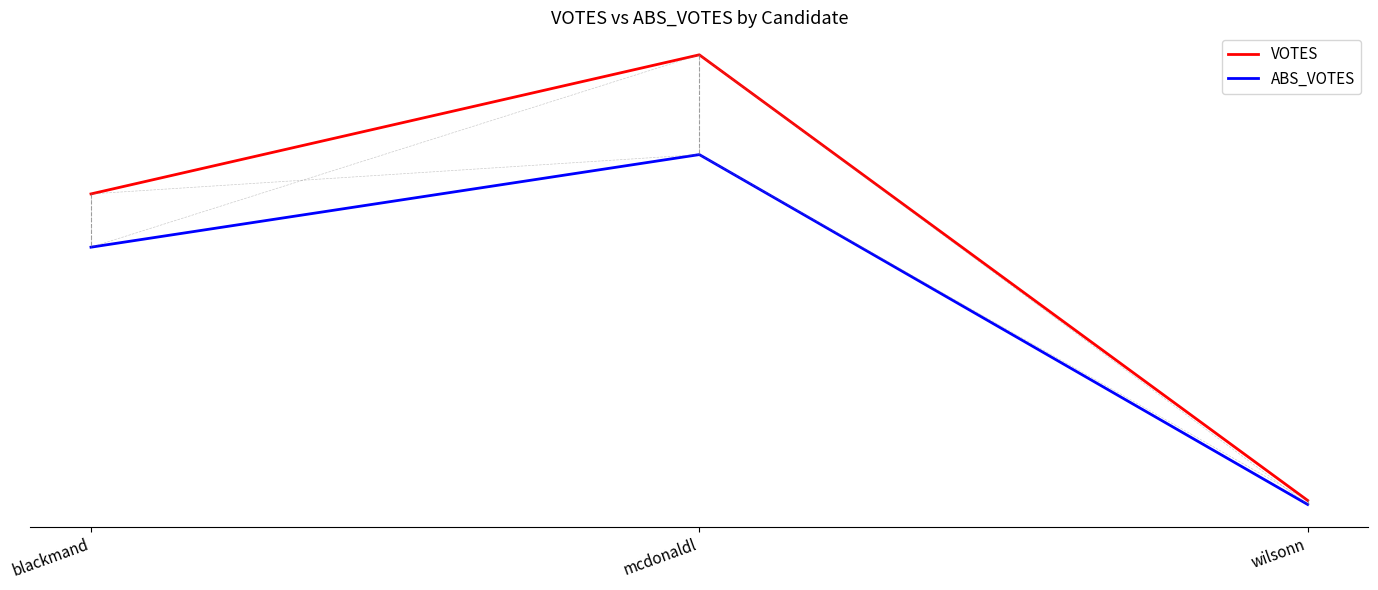

Rank the series by their average value, from lowest to highest.

ABS_VOTES, VOTES